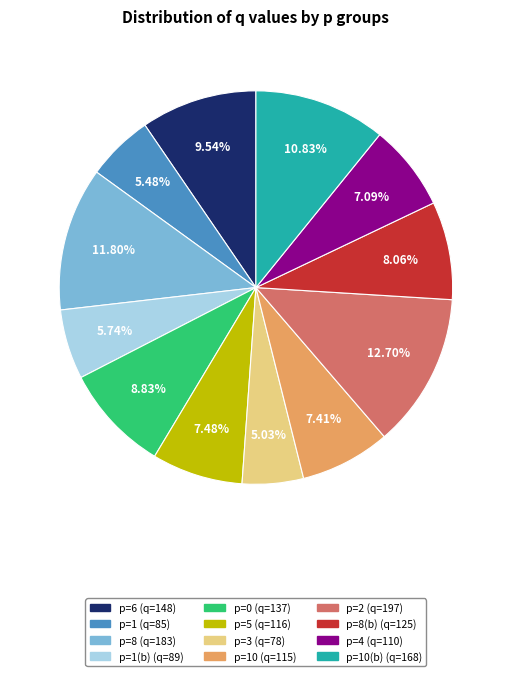

Count the number of slices in the pie.

12